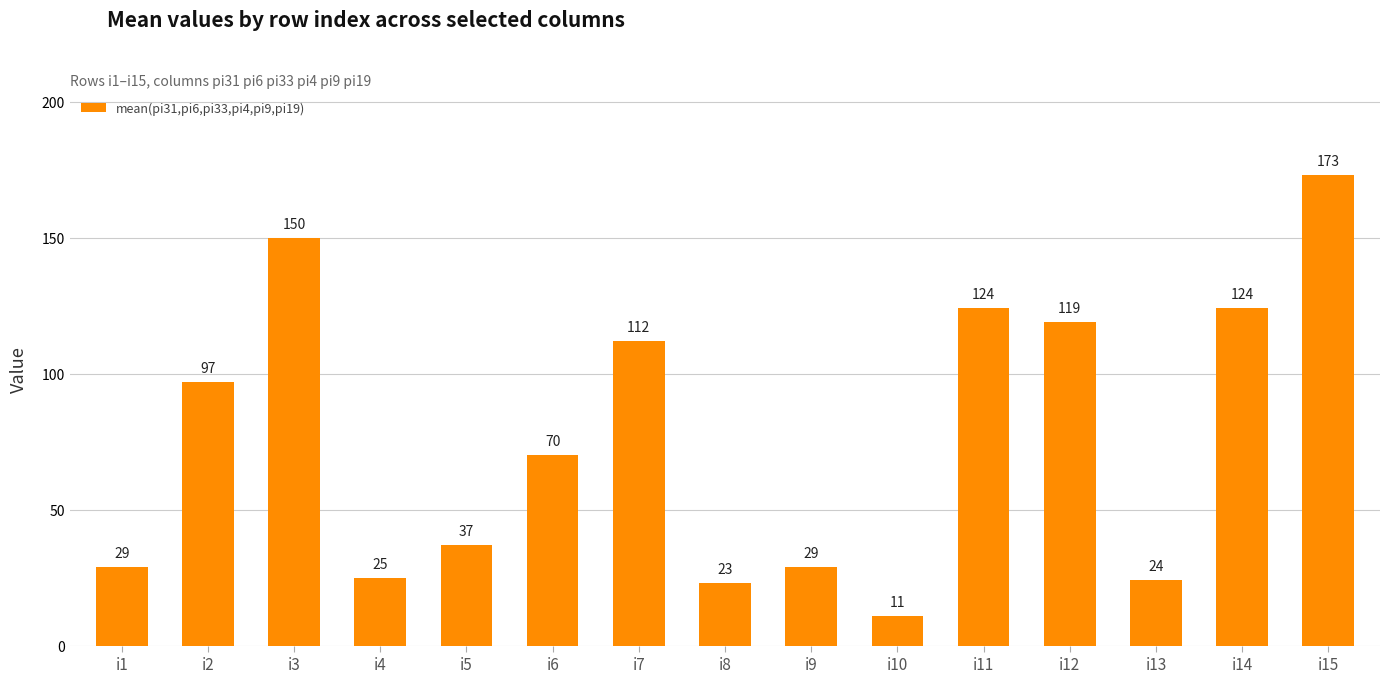

What is the smallest value displayed?

11